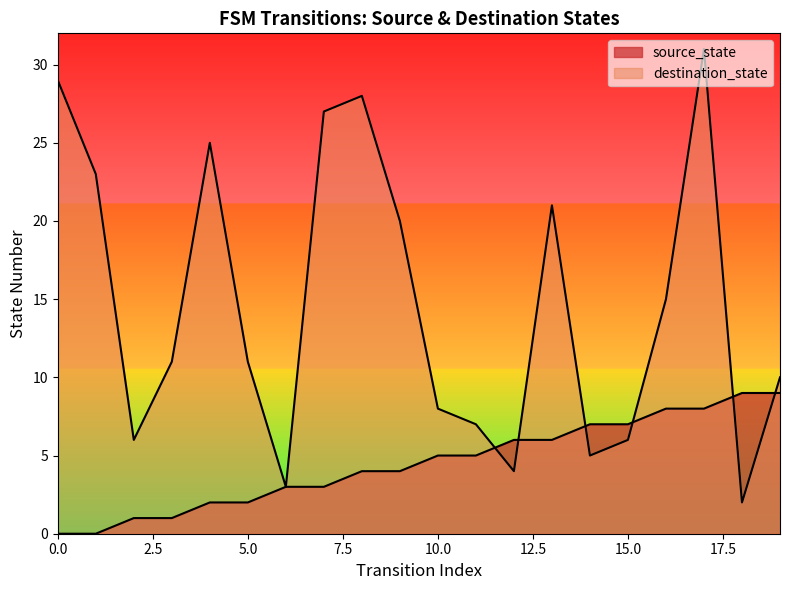

Rank the series by their maximum value, from highest to lowest.

destination_state, source_state